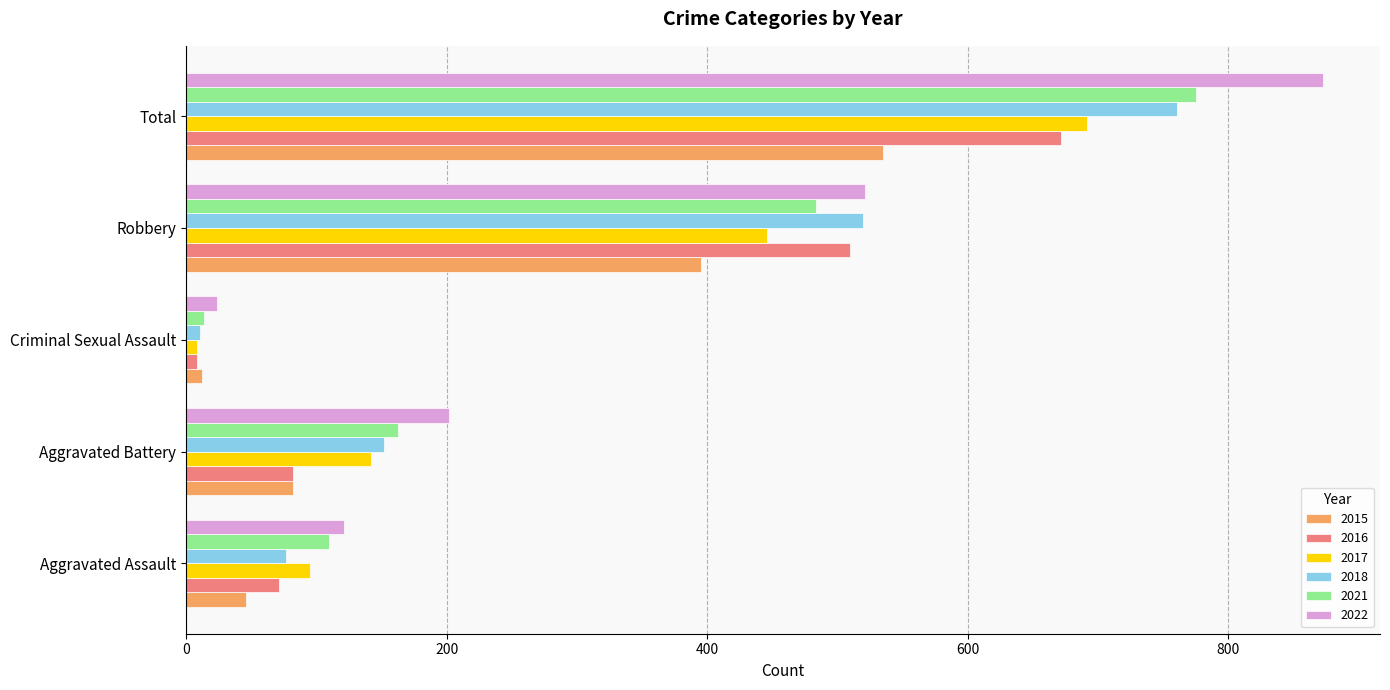

Which series has the largest range (max minus min)?

2022